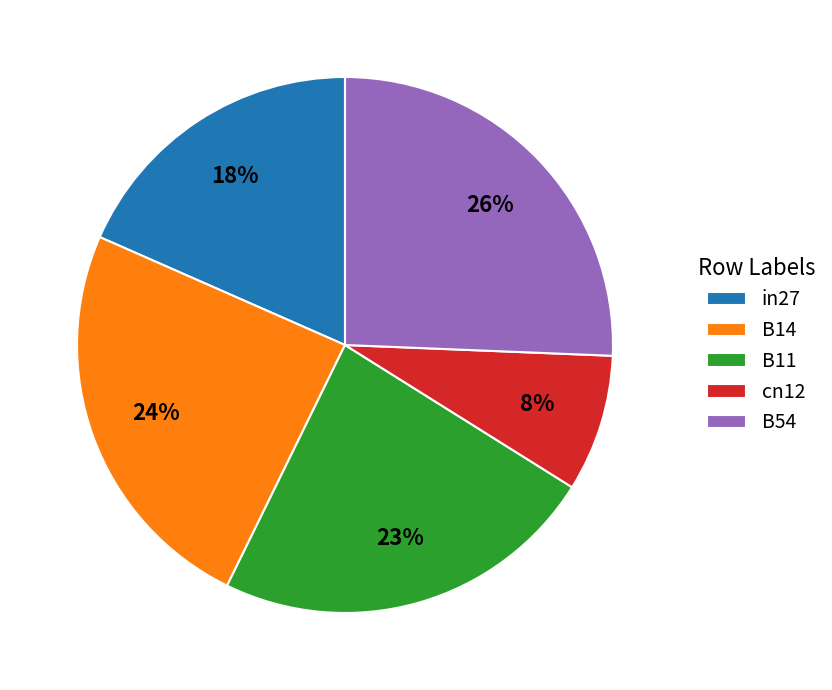

Do in27 and B11 together represent more than half of the pie?

No